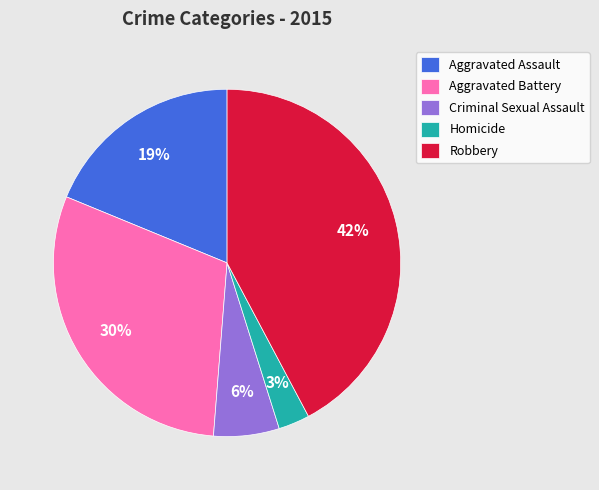

Do Aggravated Battery and Robbery together represent more than half of the pie?

Yes